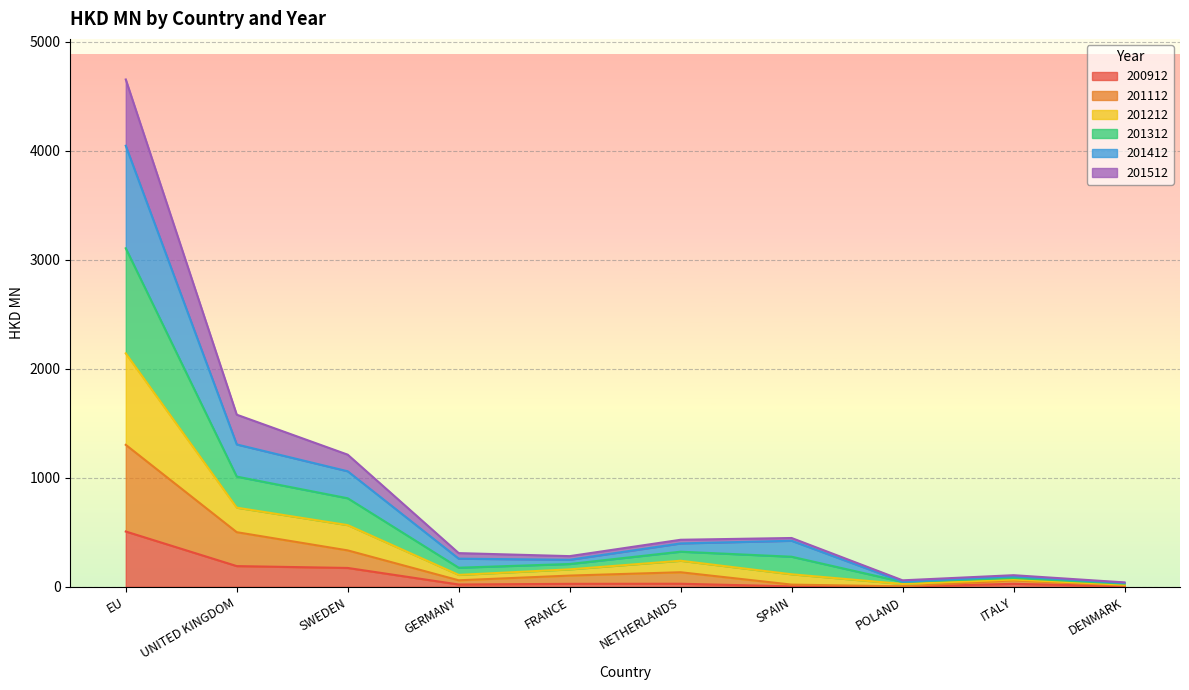

At which category is the sum across all series the highest?

EU